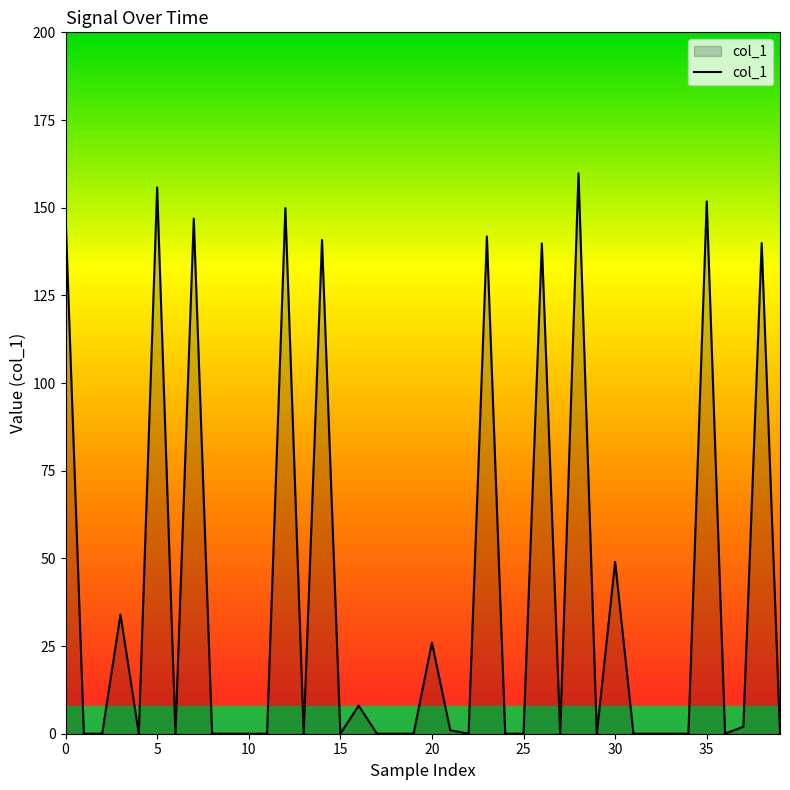

What is the difference between the maximum and minimum values?

159.8